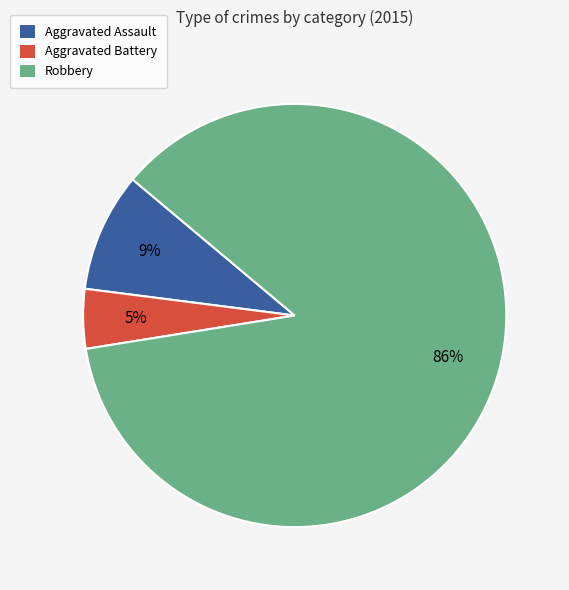

To the nearest percent, what portion does Aggravated Assault represent?

9%